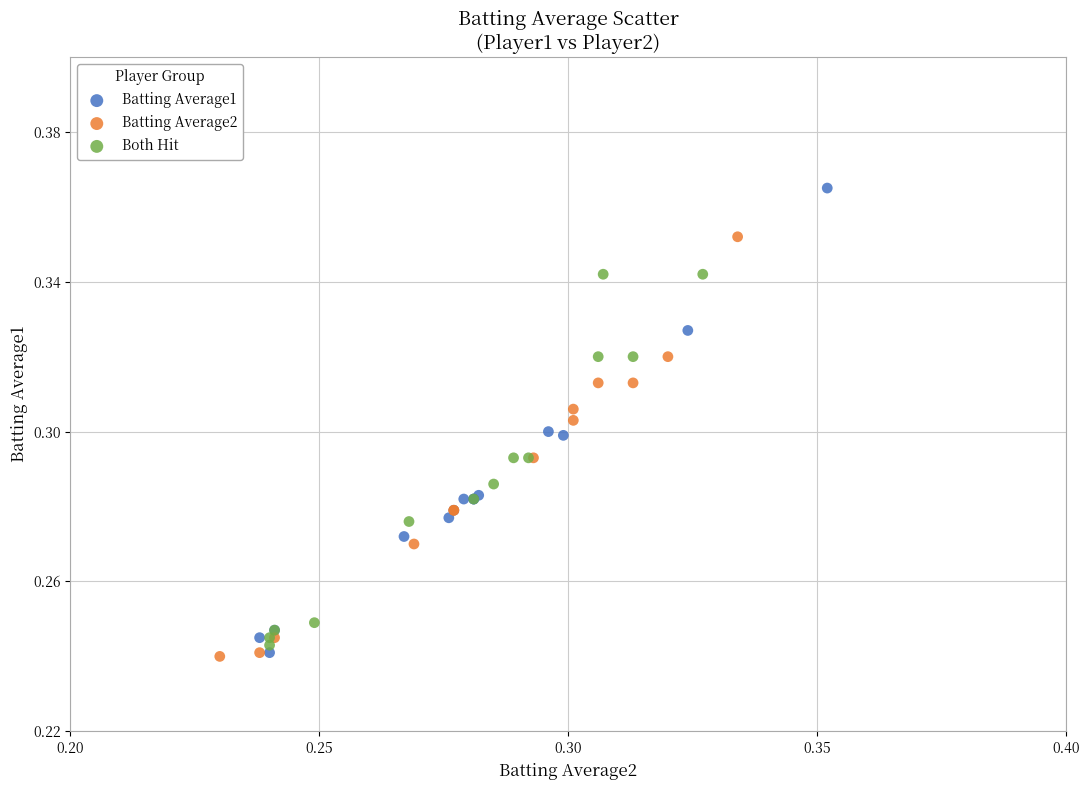

Which series reaches the maximum Y coordinate?

Batting Average1